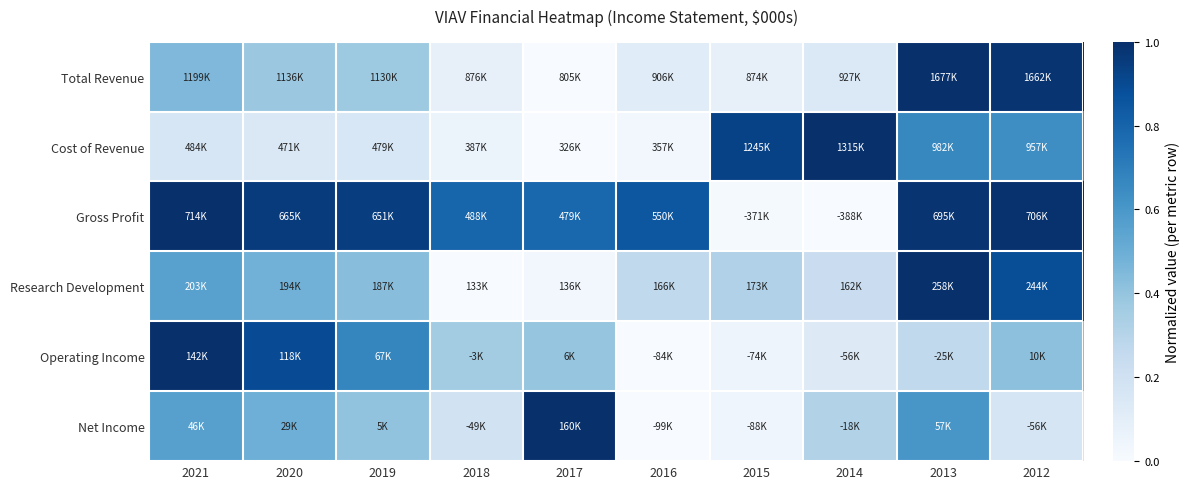

Reading left to right, what are all the values shown in this chart?

Total Revenue: 2021=0.5	2020=0.4	2019=0.4	2018=0.1	2017=0.0	2016=0.1	2015=0.1	2014=0.1	2013=1.0	2012=1.0
Cost of Revenue: 2021=0.2	2020=0.1	2019=0.2	2018=0.1	2017=0.0	2016=0.0	2015=0.9	2014=1.0	2013=0.7	2012=0.6
Gross Profit: 2021=1.0	2020=1.0	2019=0.9	2018=0.8	2017=0.8	2016=0.9	2015=0.0	2014=0.0	2013=1.0	2012=1.0
Research Development: 2021=0.6	2020=0.5	2019=0.4	2018=0.0	2017=0.0	2016=0.3	2015=0.3	2014=0.2	2013=1.0	2012=0.9
Operating Income: 2021=1.0	2020=0.9	2019=0.7	2018=0.4	2017=0.4	2016=0.0	2015=0.0	2014=0.1	2013=0.3	2012=0.4
Net Income: 2021=0.6	2020=0.5	2019=0.4	2018=0.2	2017=1.0	2016=0.0	2015=0.0	2014=0.3	2013=0.6	2012=0.2